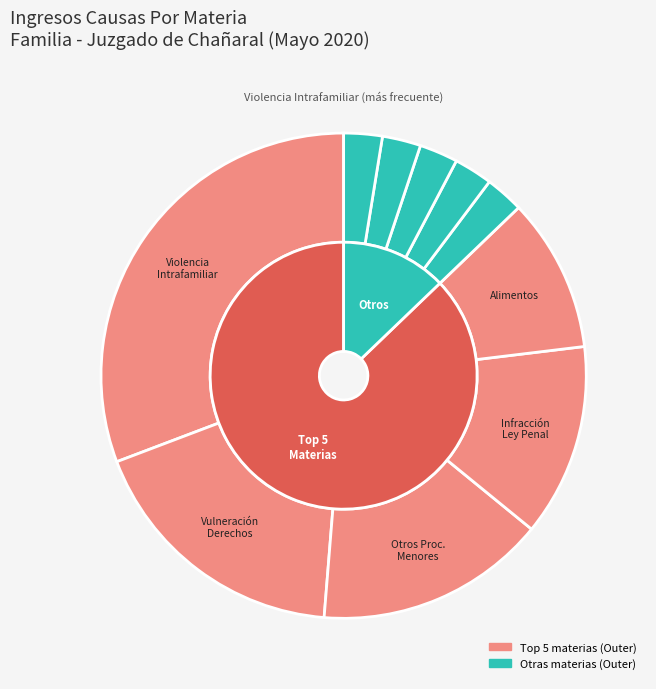

What is the change in value from Vulneración De Derechos to Relacion Directa Y Regular Modificacion?

-6